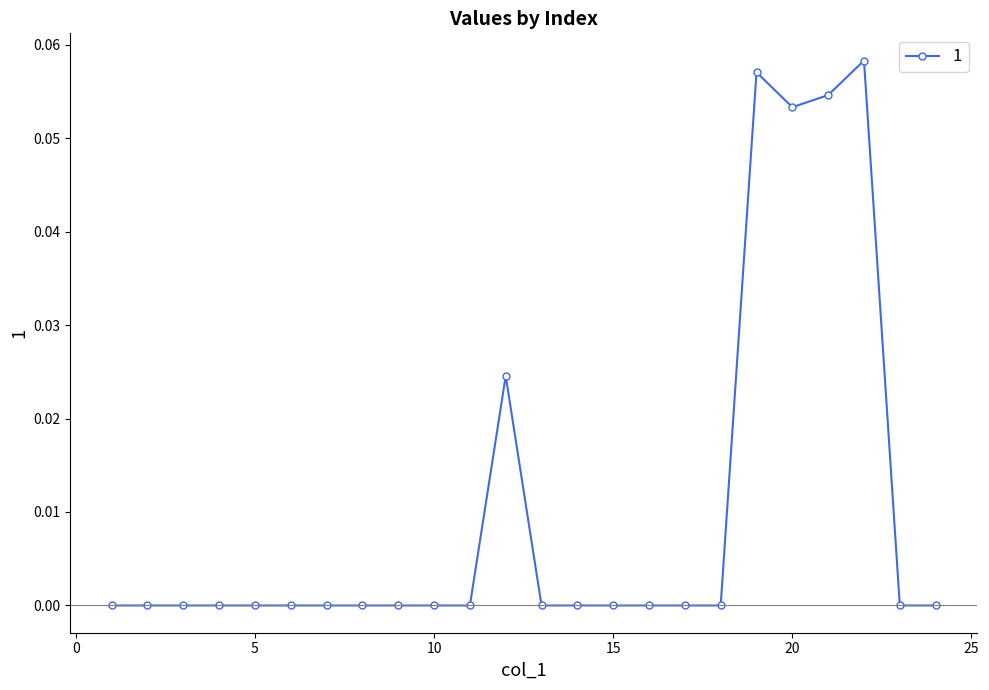

Which category has the lowest value across all series?

1